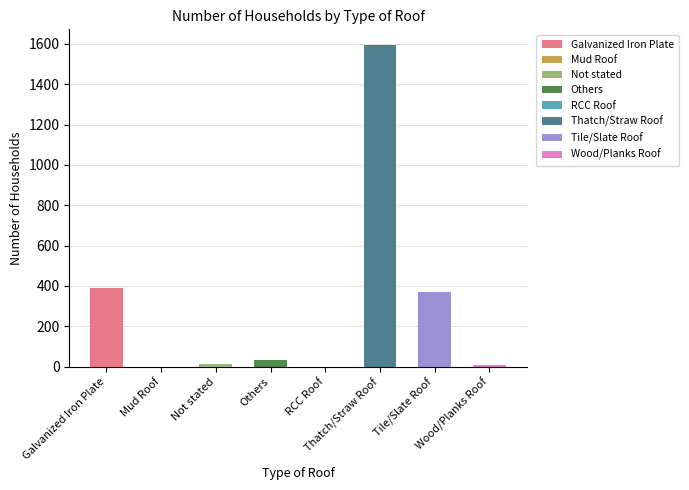

How many positive values are there?

6